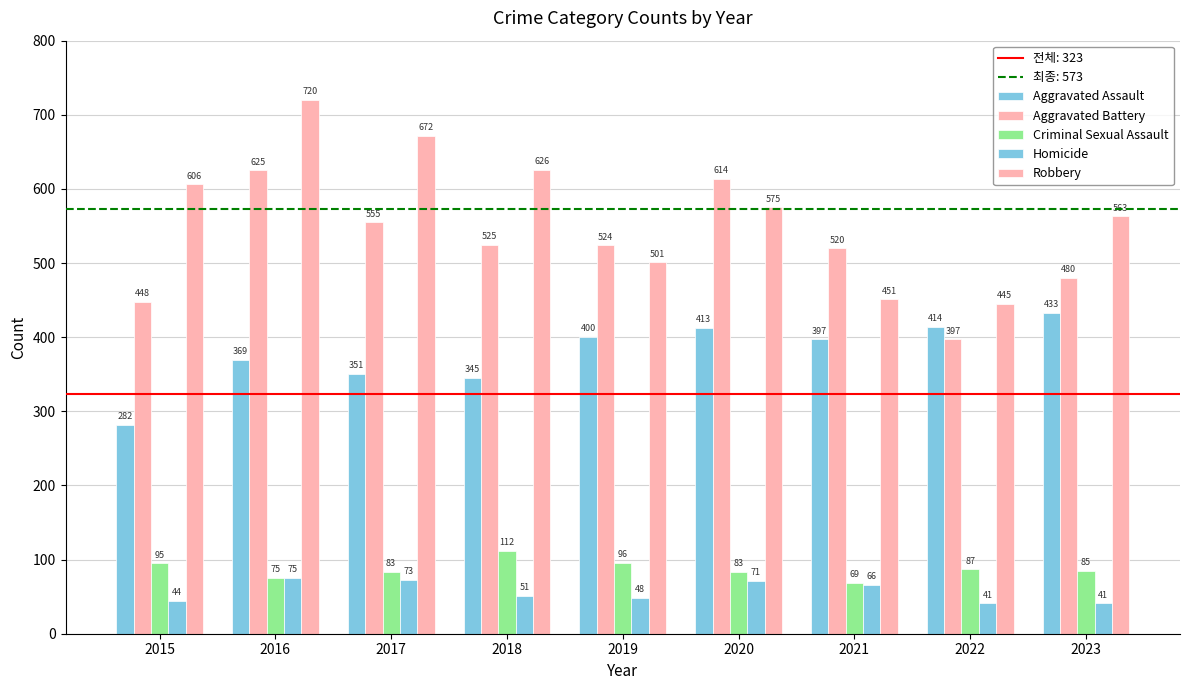

Is it true that Criminal Sexual Assault equals 83 at 2020?

True